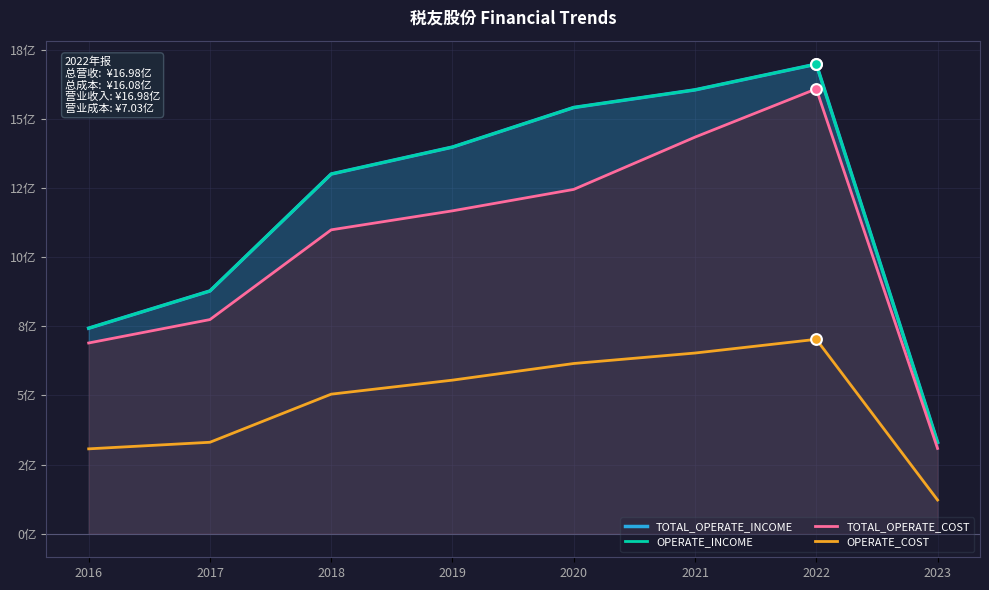

Which series contains the highest Y value?

TOTAL_OPERATE_INCOME